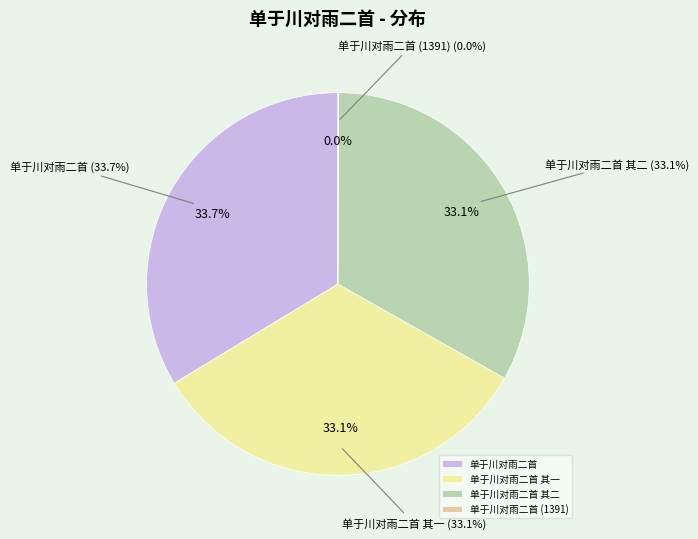

True or false: 单于川对雨二首 (1391) accounts for 1% of the total.

False